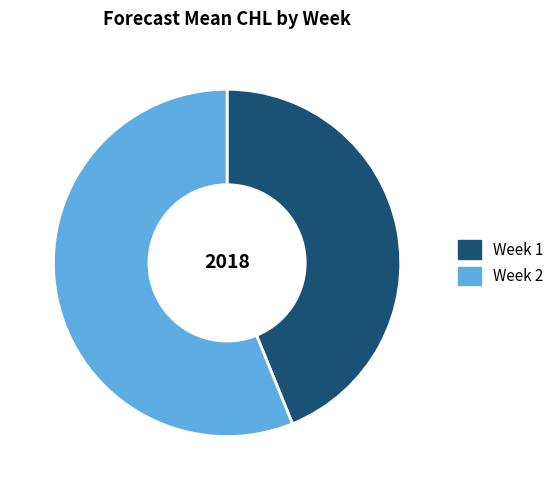

Is there any slice that represents more than half of the pie?

Yes